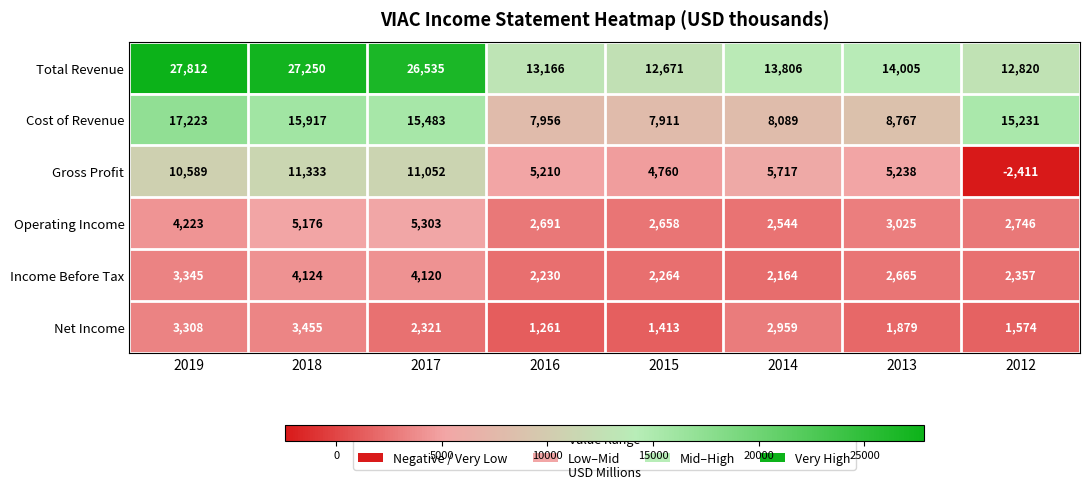

What is the maximum value shown in the chart?

27812